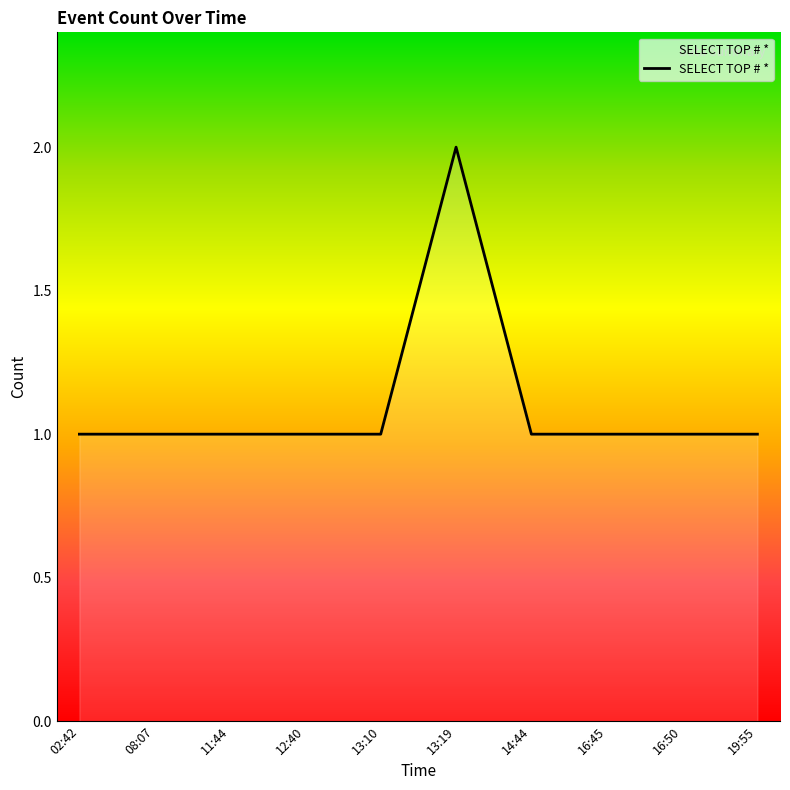

How many lines are shown in the chart?

1